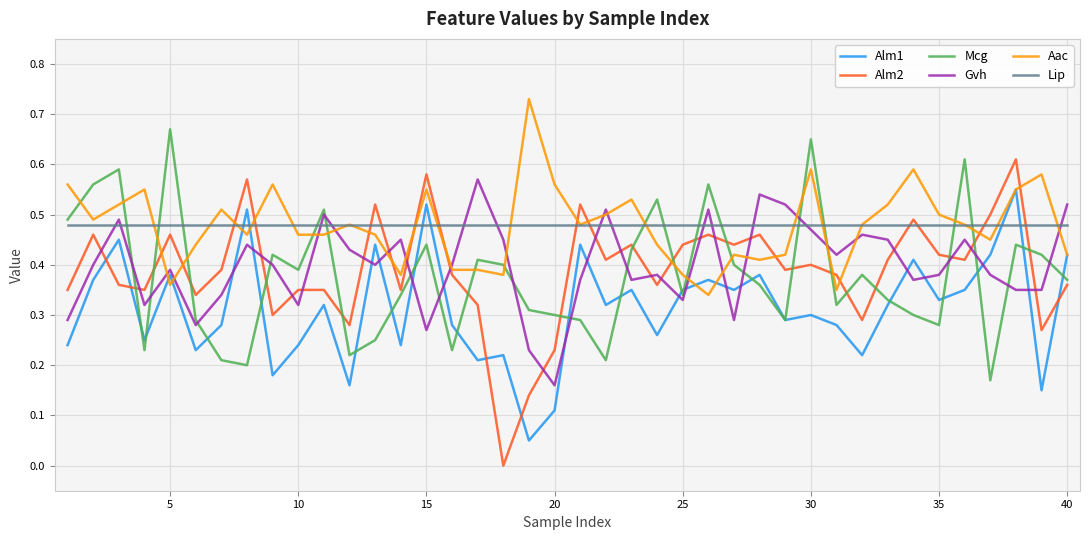

After their last crossing, which series has the higher values: Gvh or Mcg?

Gvh